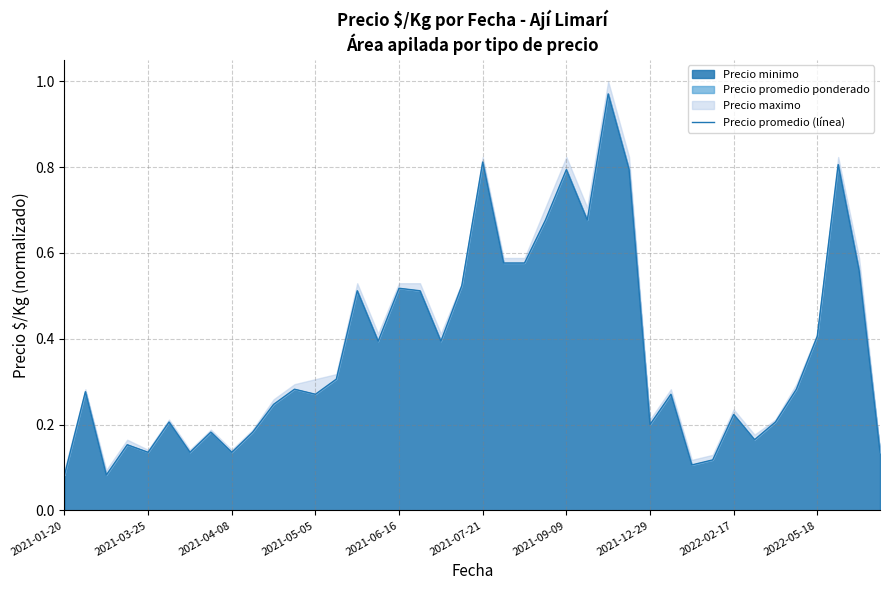

What is the value of the 24th point from the left?

0.7